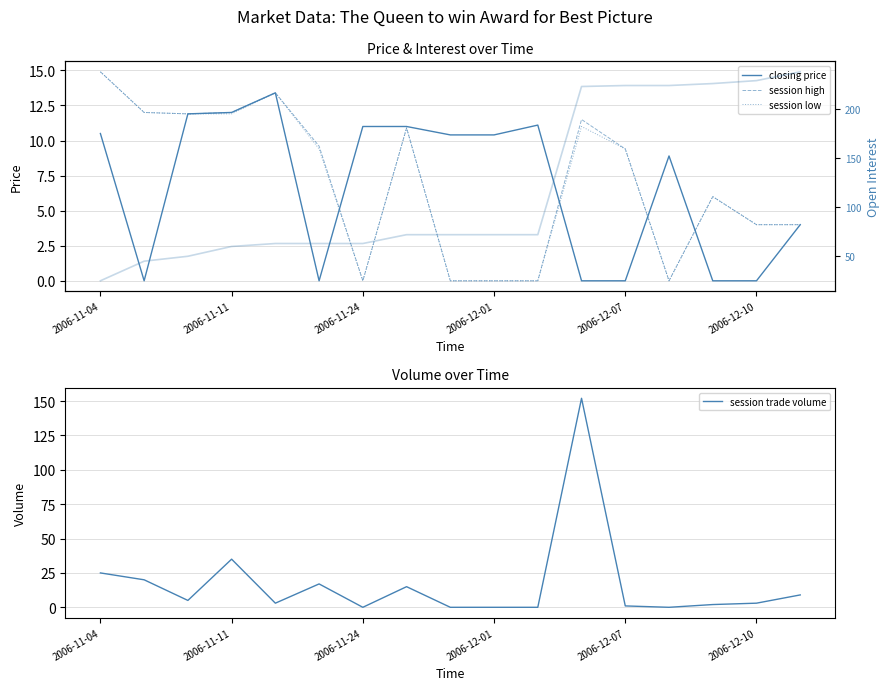

List the series in order of their peak value, highest first.

open interest, session trade volume, session high, session low, closing price